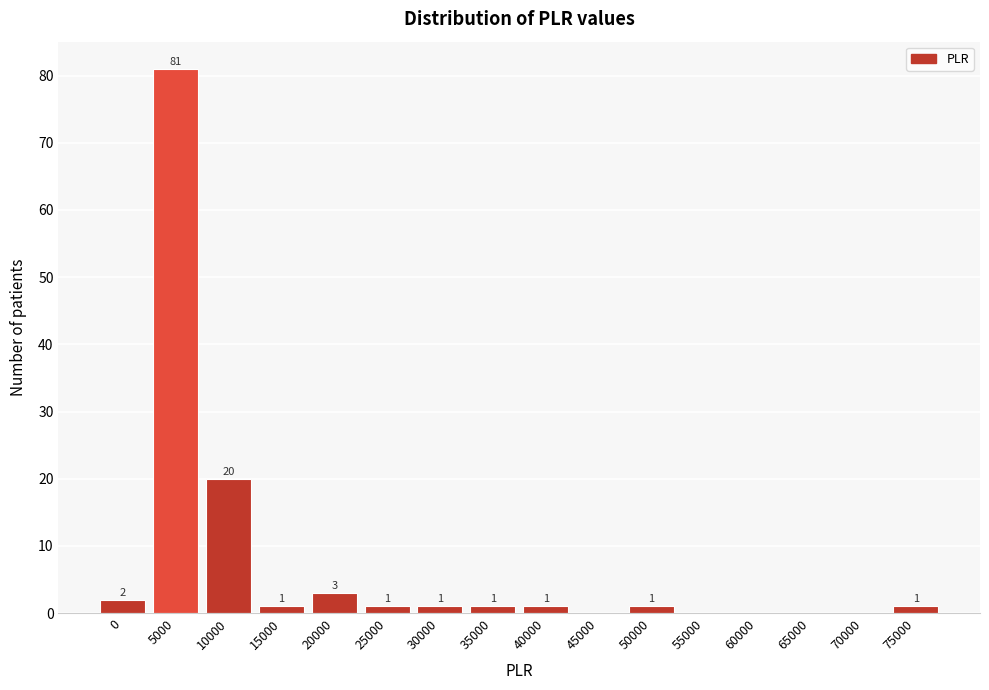

Reading left to right, list all the values displayed in this chart.

0=2	5000=81	10000=20	15000=1	20000=3	25000=1	30000=1	35000=1	40000=1	45000=0	50000=1	55000=0	60000=0	65000=0	70000=0	75000=1